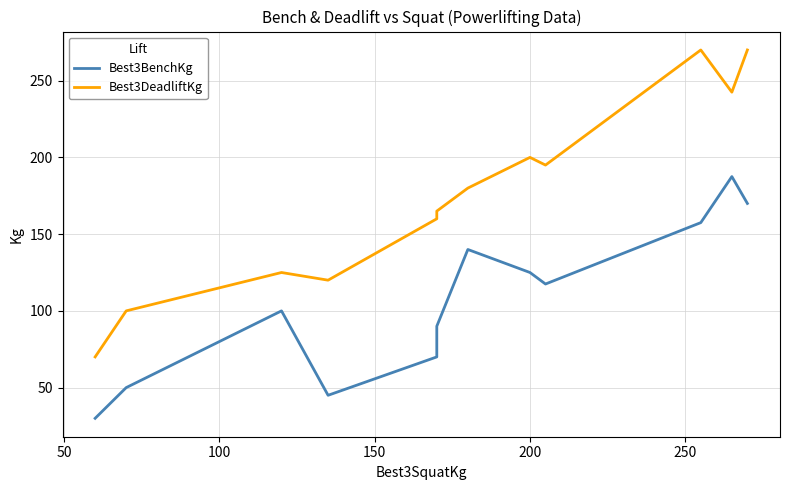

Is this an area chart (filled region under the line)?

No